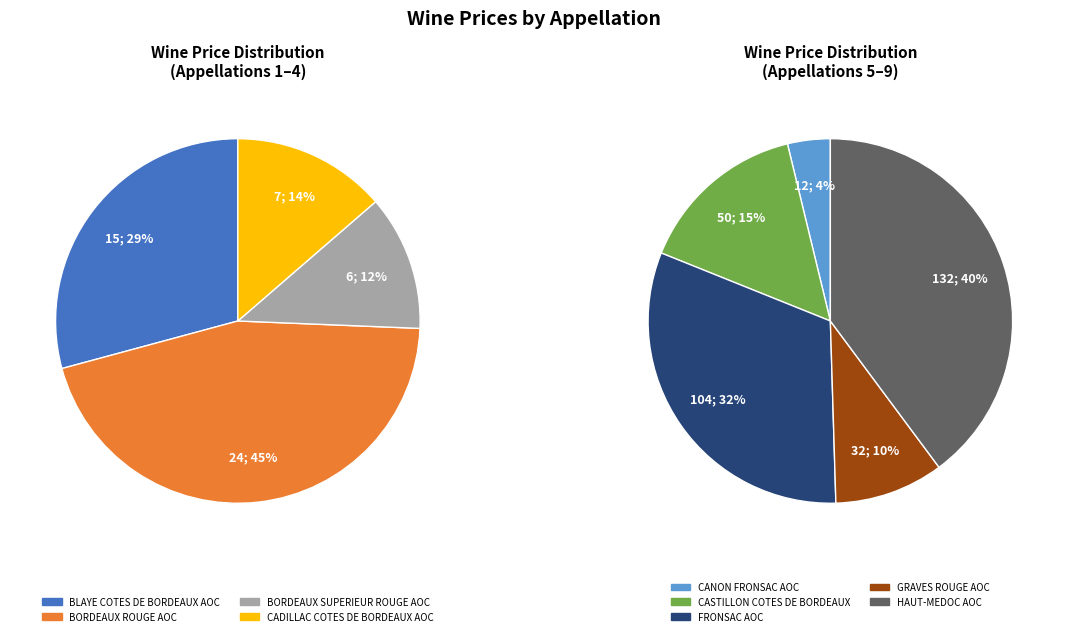

Which has a higher value, BORDEAUX ROUGE AOC or HAUT-MEDOC AOC?

HAUT-MEDOC AOC